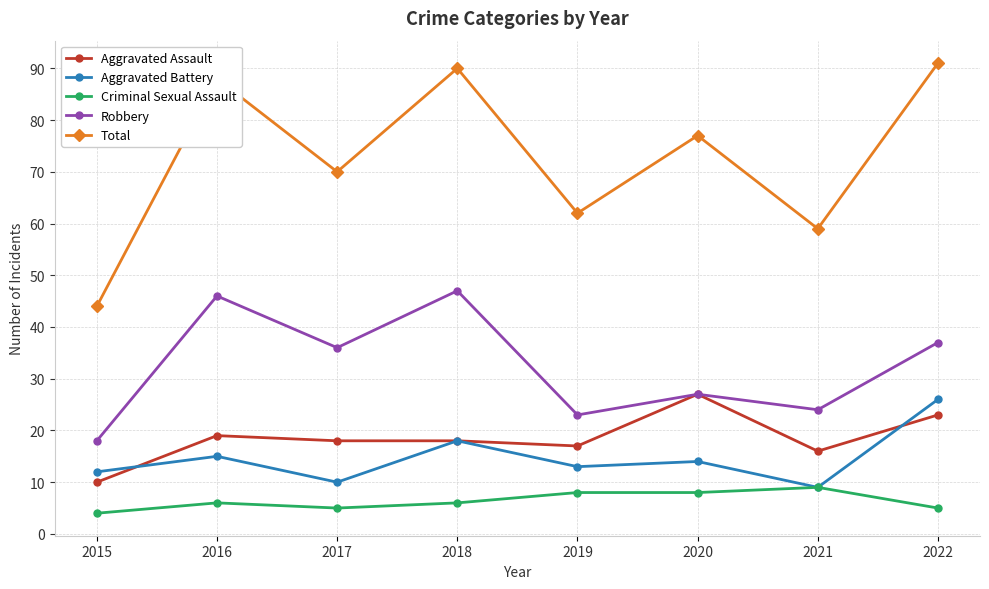

Which category has the lowest value across all series?

2015